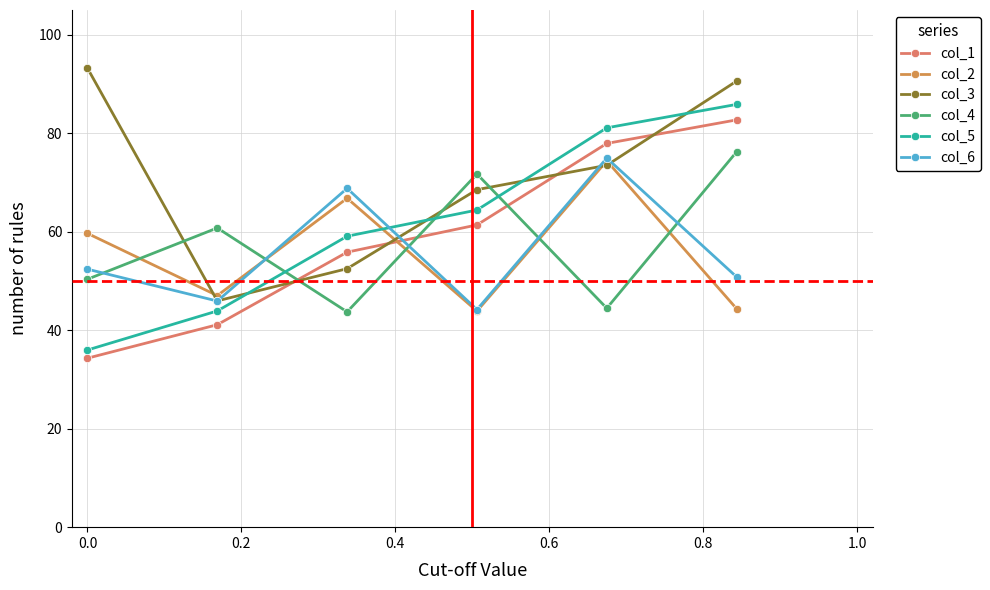

How many data points in col_4 are above 60?

3